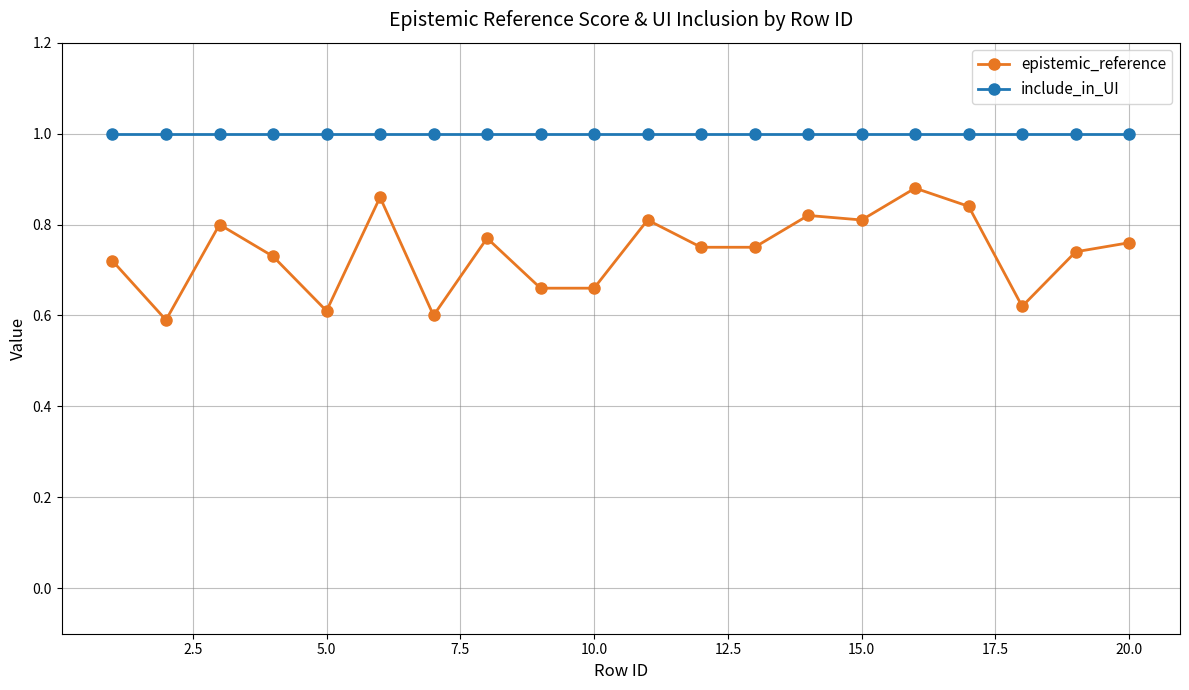

What are all the series names shown in the legend?

epistemic_reference, include_in_UI